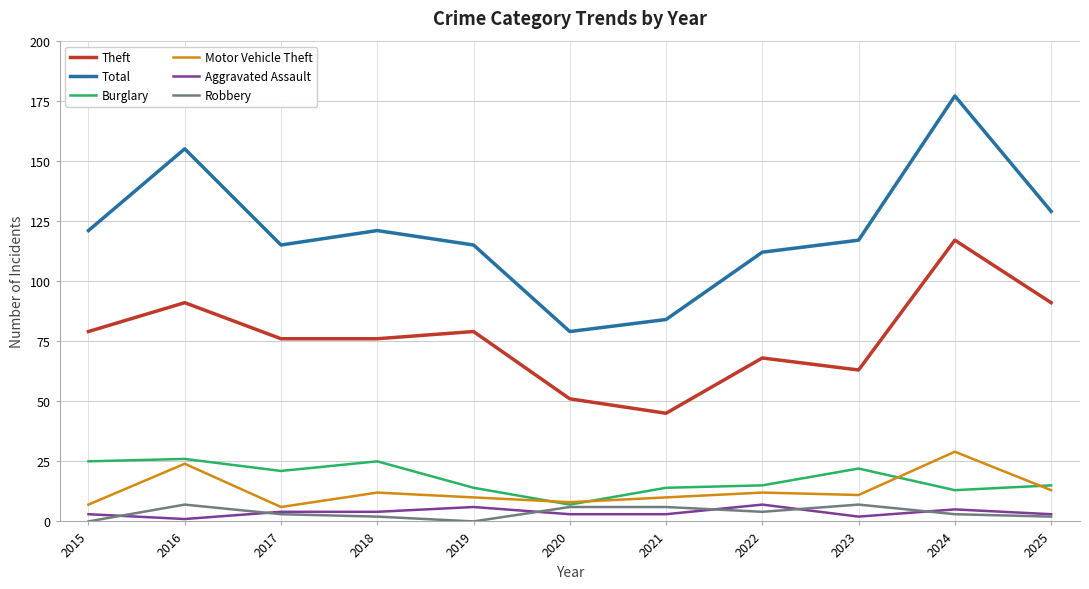

True or false: Total and Robbery intersect in this chart.

False